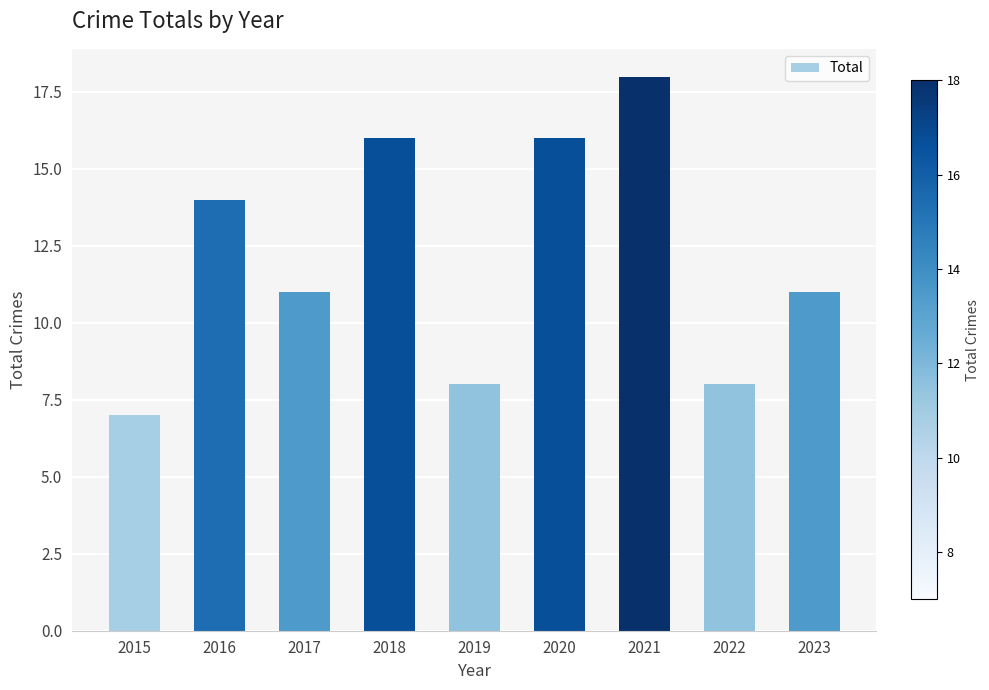

What is the difference between the values at 2023 and 2015?

4